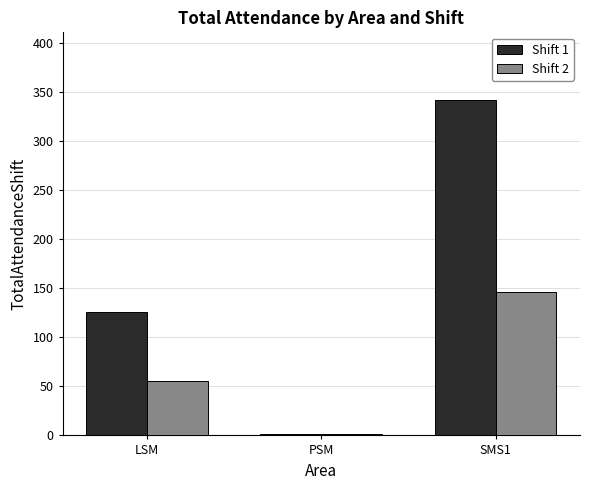

Reading left to right, transcribe all the data shown in this chart.

Shift 1: 126	1	342
Shift 2: 55	1	146